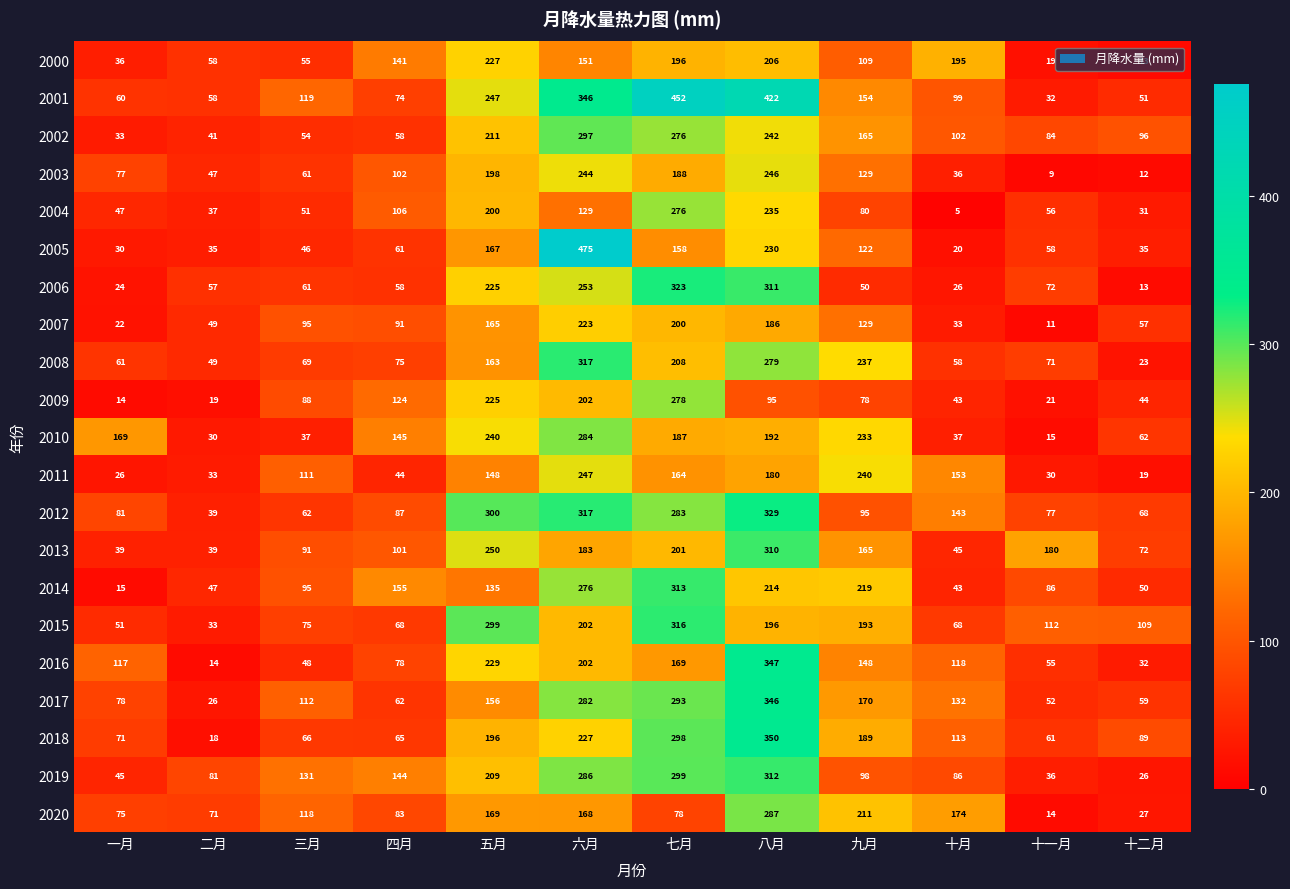

Is it true that 2008 equals 23 at 二月?

False